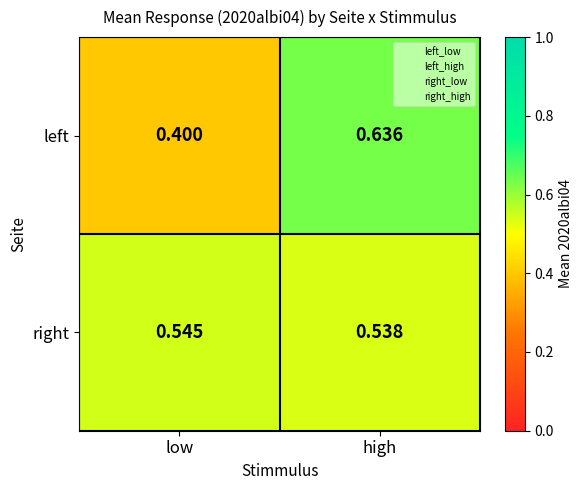

How many data points does each series have?

2